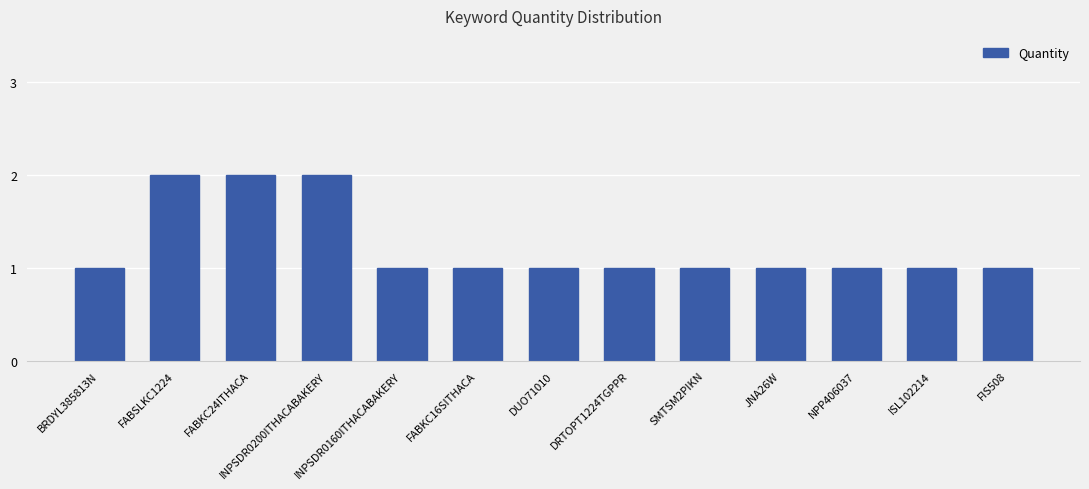

The chart shows a value of 1 at ISL102214. True or false?

True